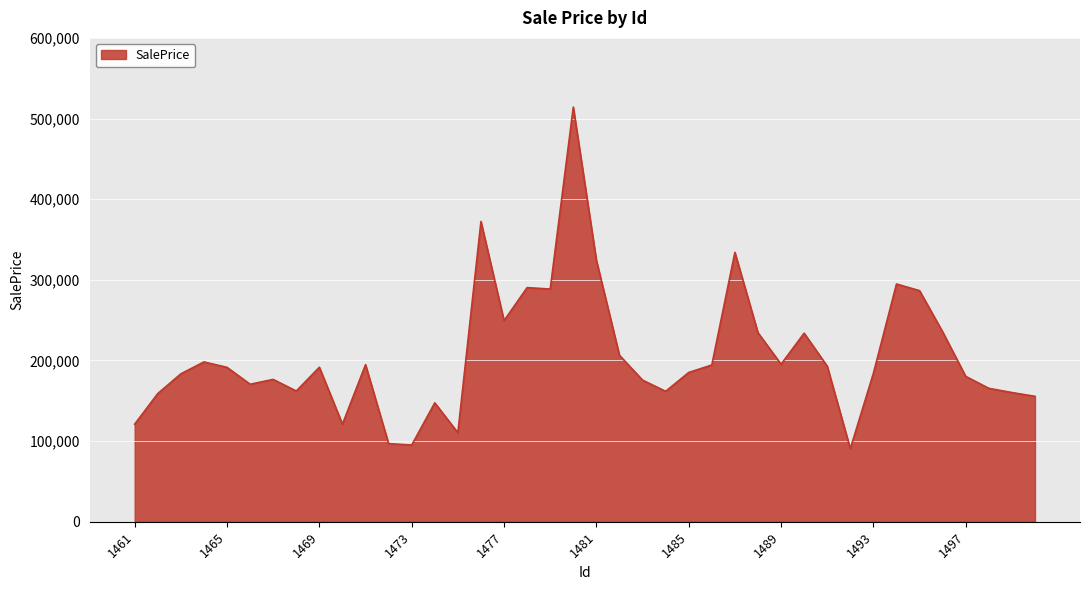

What is the difference between the maximum and minimum values?

423590.7